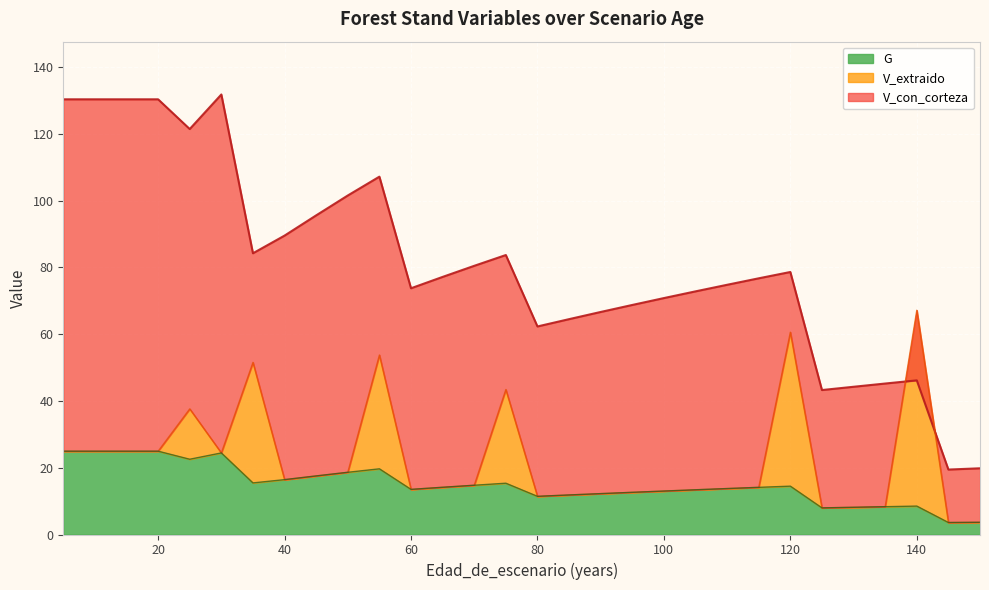

Which category has the highest value in the G series?

5